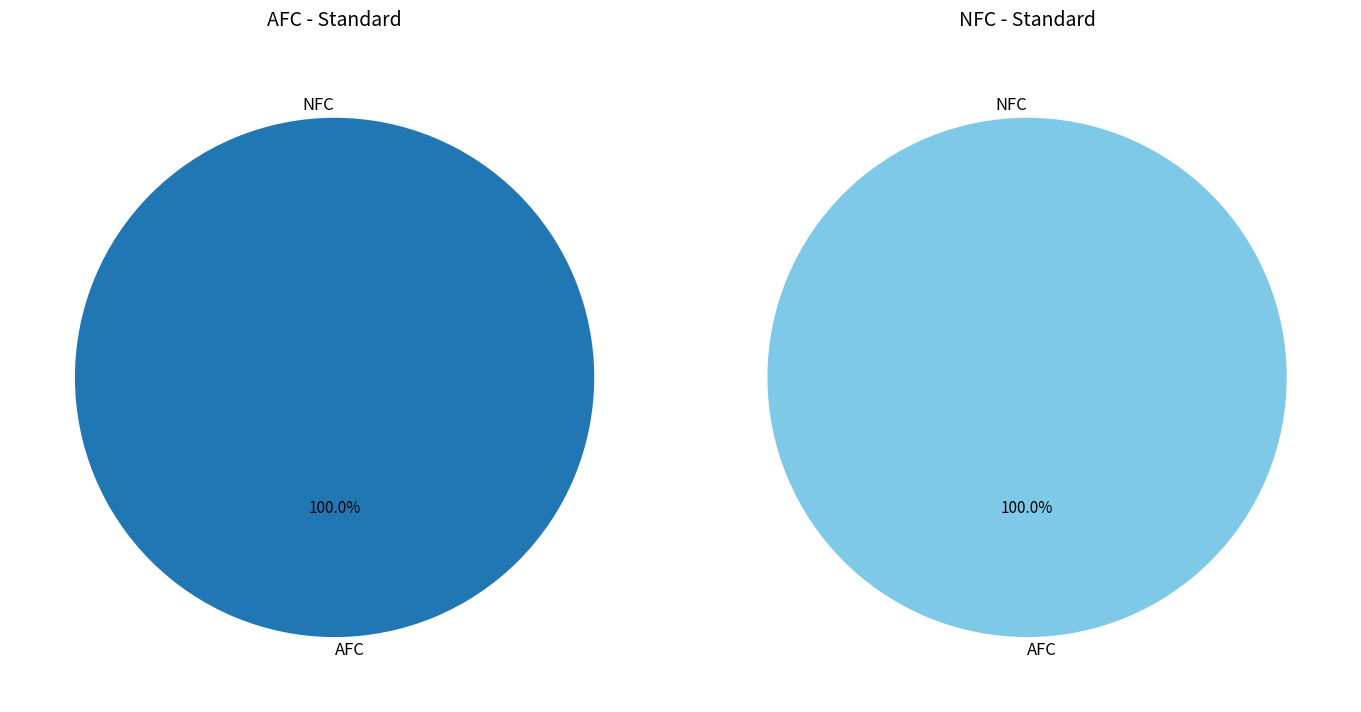

What is the change in value from AFC to NFC?

-207